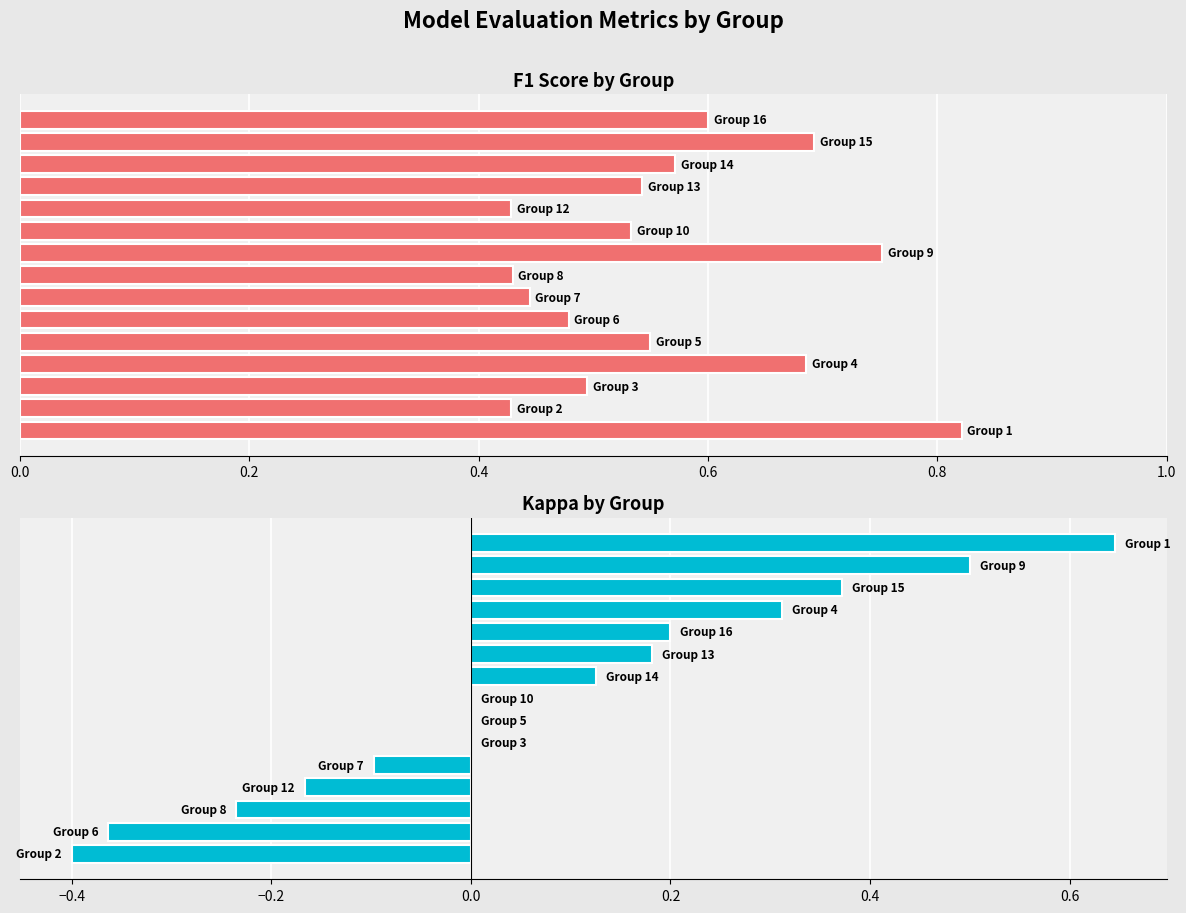

Reading left to right, extract all data points from this chart.

F1 Score: 0.8	0.4	0.5	0.7	0.5	0.5	0.4	0.4	0.8	0.5	0.4	0.5	0.6	0.7	0.6
Kappa: -0.4	-0.4	-0.2	-0.2	-0.1	0.0	0.0	0.0	0.1	0.2	0.2	0.3	0.4	0.5	0.6